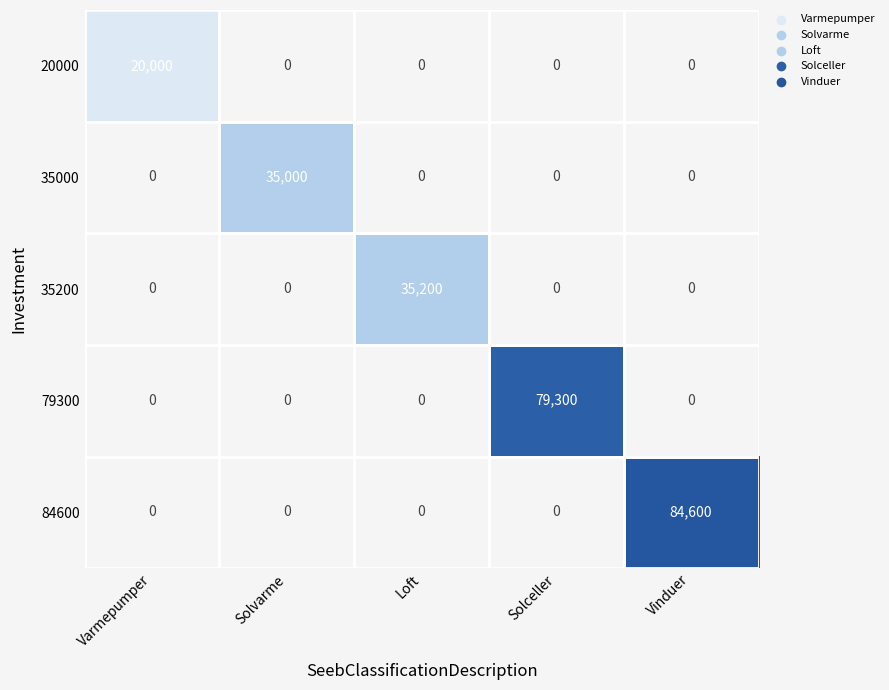

At how many categories does at least one series exceed 21046?

4